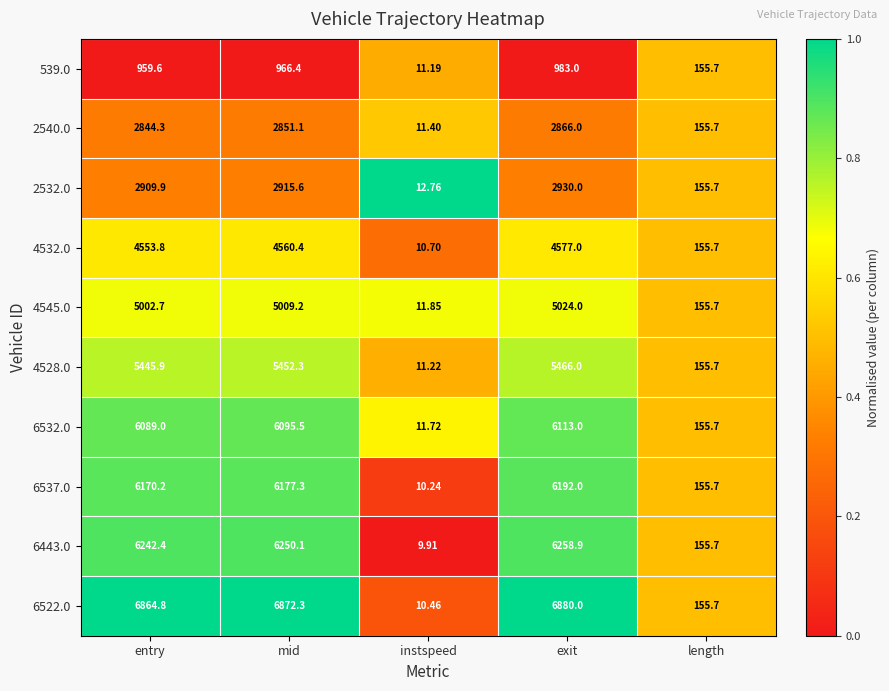

What is the difference between the highest and lowest values at entry?

5905.2